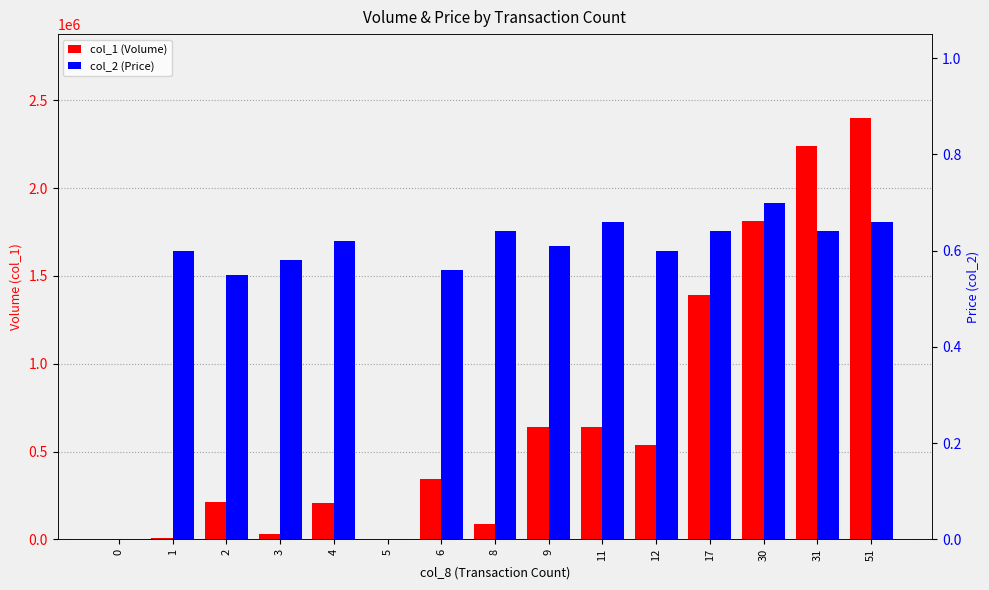

Is the value of col_1 (Volume) at 5 greater than the value of col_2 (Price) at 11?

No